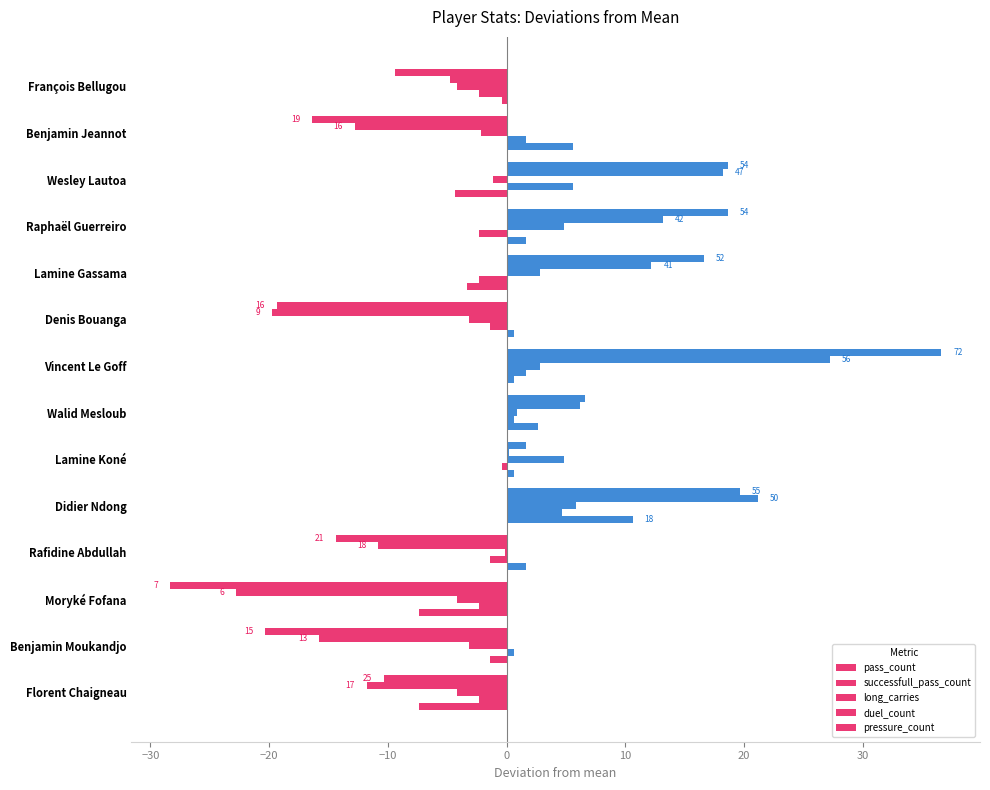

What is the label of the 6th bar from the right?

Lamine Koné